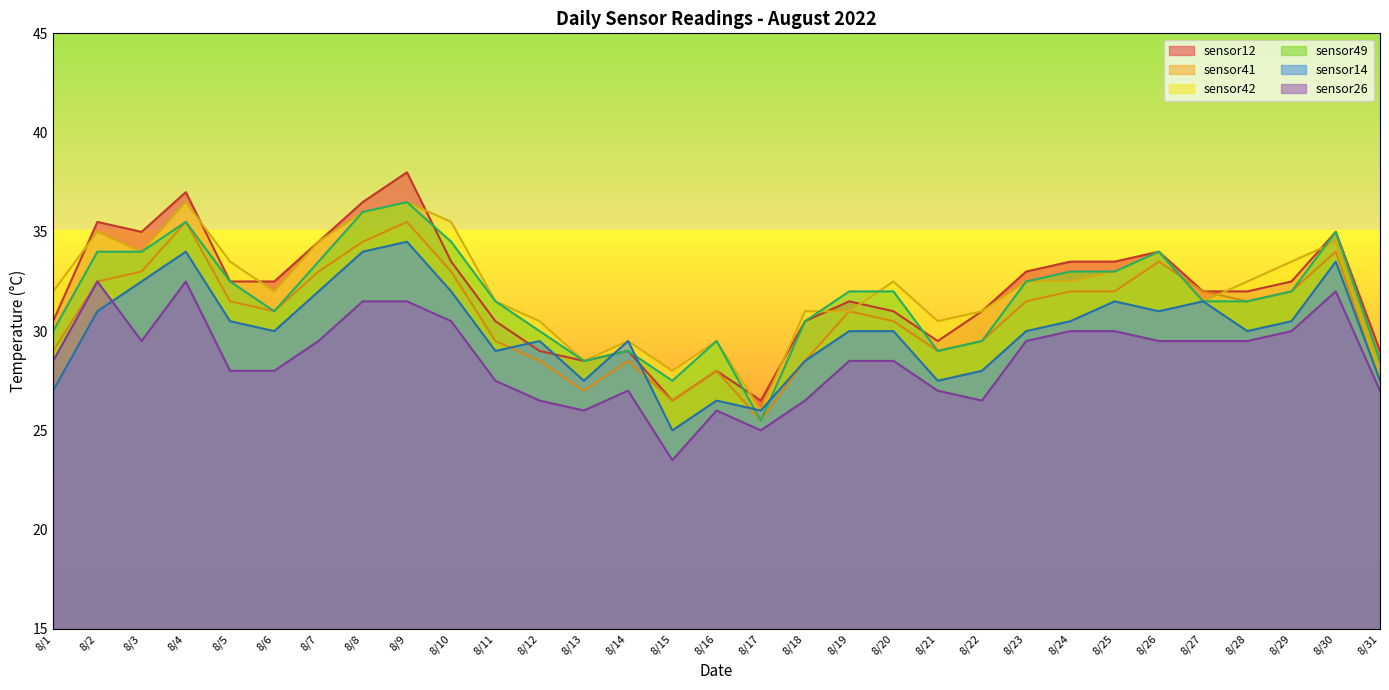

Is the value of sensor41 at 8/23 greater than the value of sensor14 at 8/20?

Yes